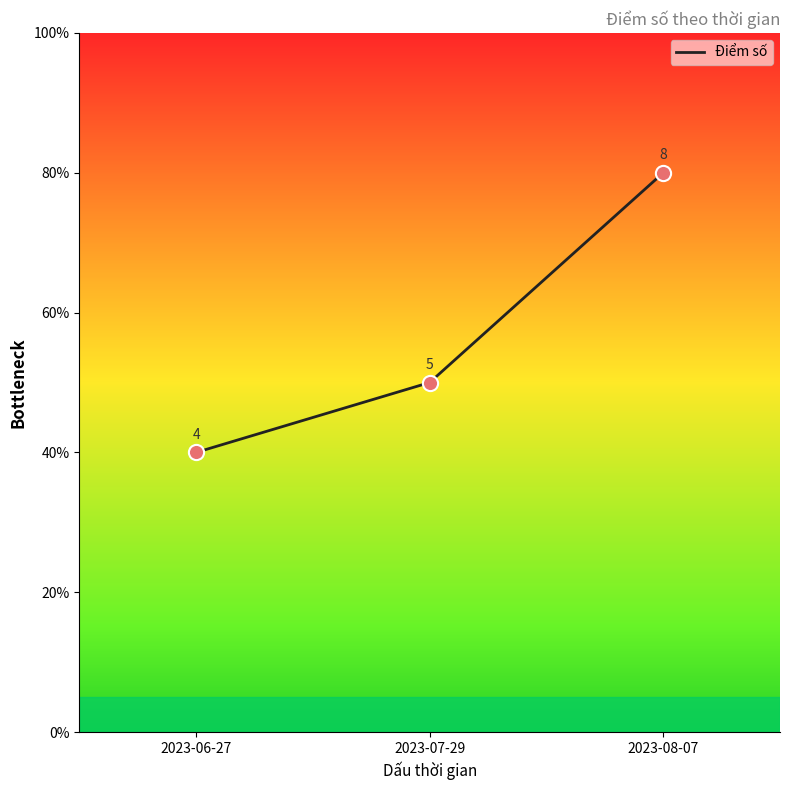

Between 2023-07-29 and 2023-08-07, which is larger?

2023-08-07